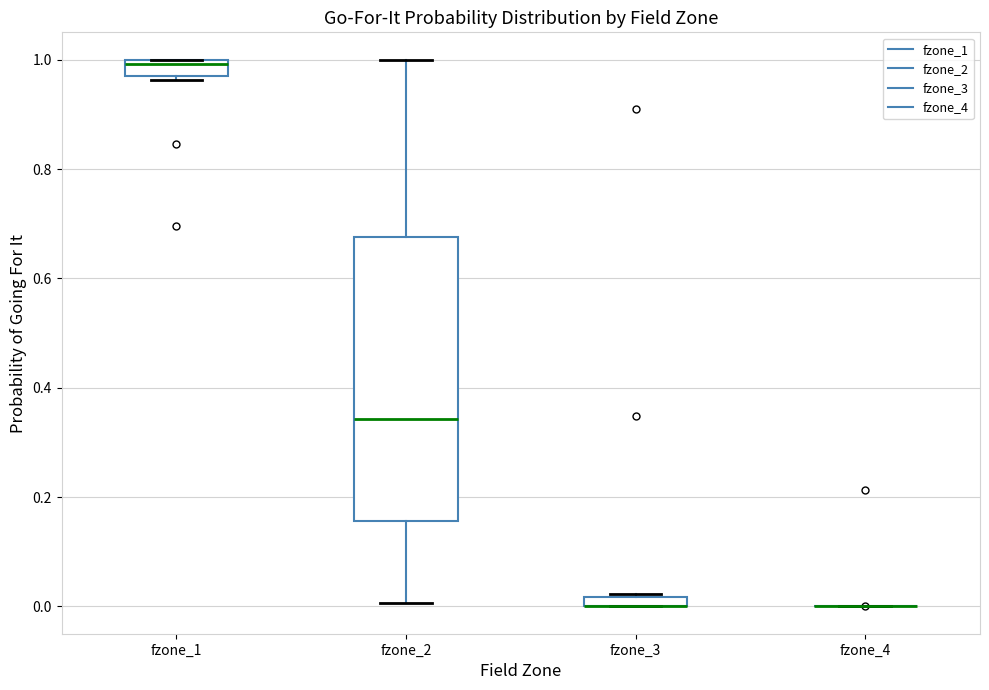

Comparing the boxes themselves (not the whiskers), which one is the tallest?

fzone_2